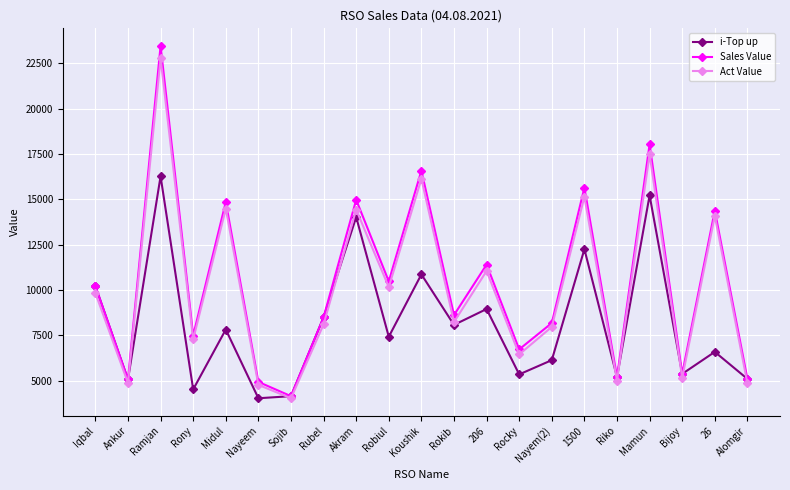

What is the minimum value for Sales Value?

4139.0